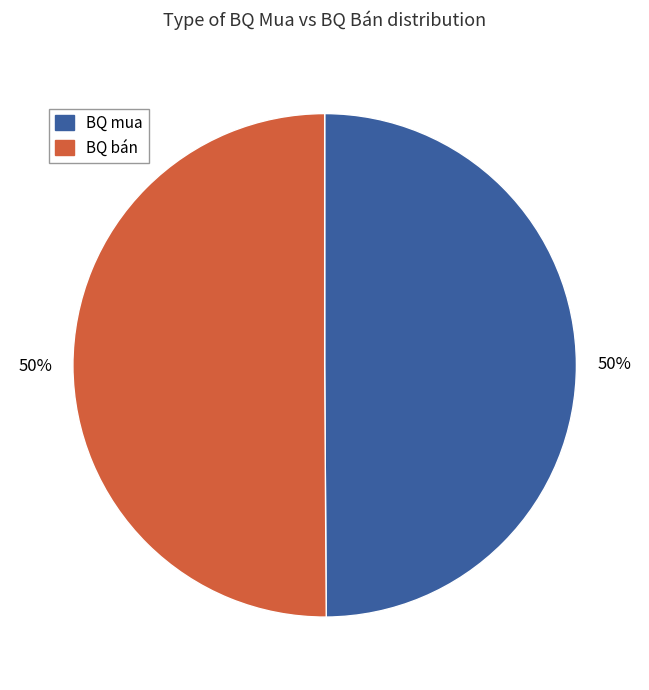

To the nearest percent, what portion does BQ mua represent?

50%